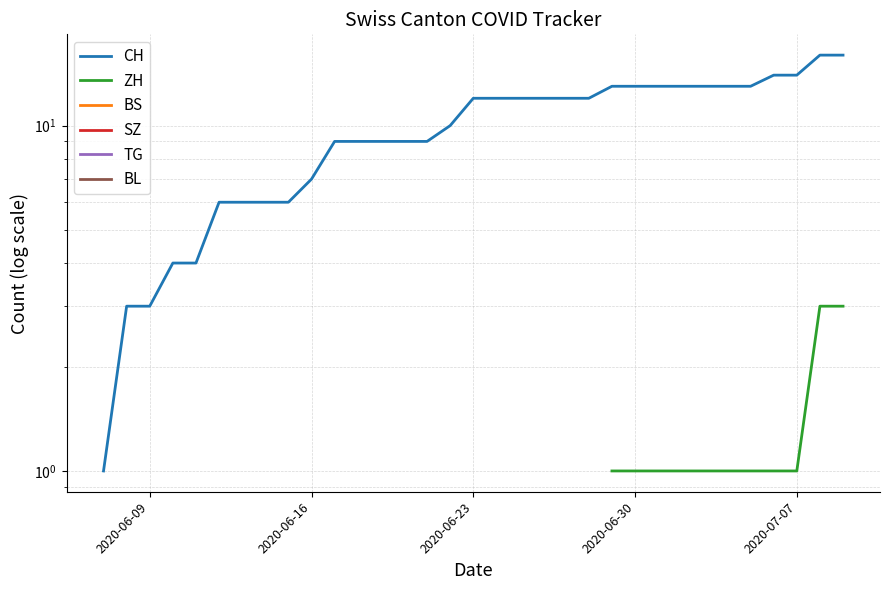

What is the smallest value displayed?

1.0